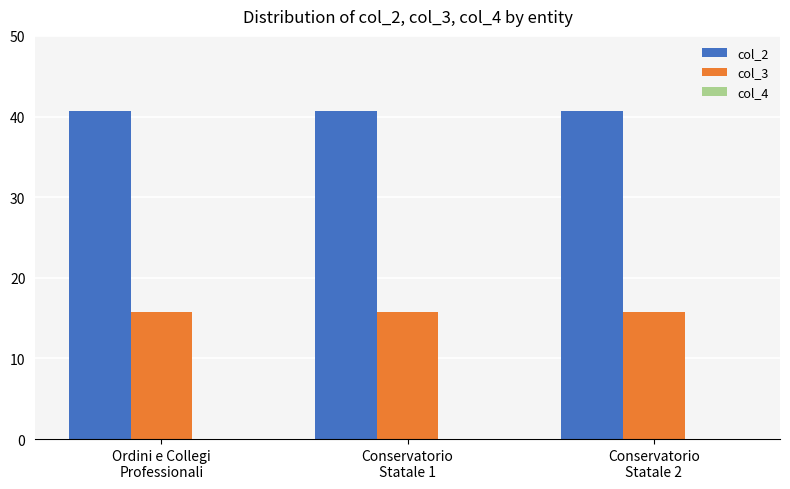

What is the highest value of the col_3 series?

15.8